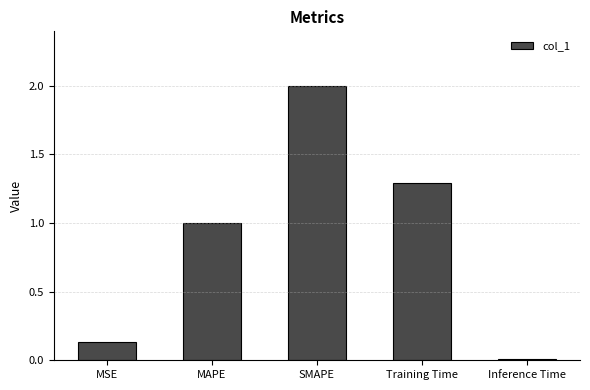

What position from the left is MSE?

1